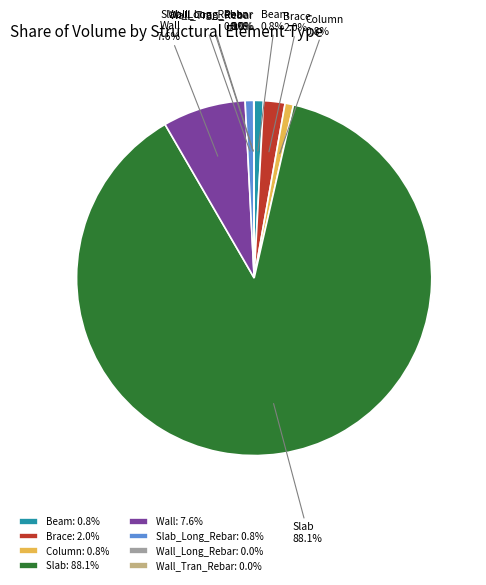

Is there a majority slice in this chart?

Yes